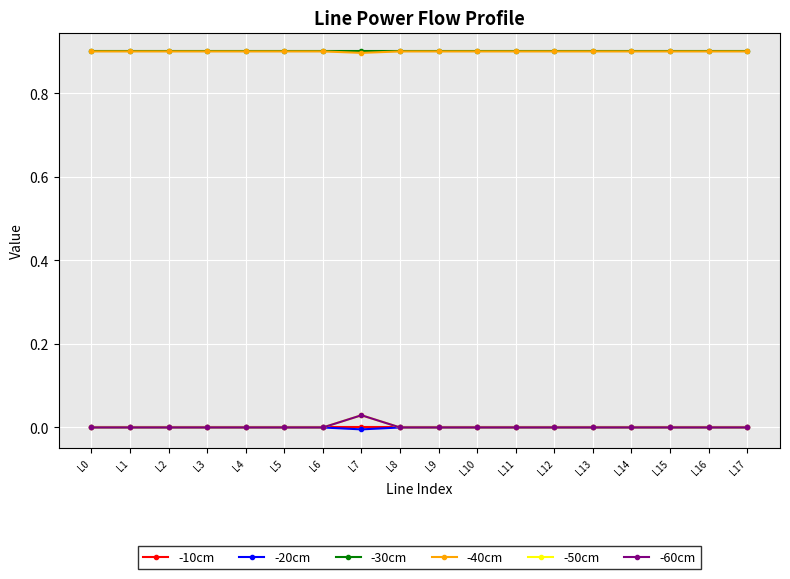

Is this an area chart (filled region under the line)?

No